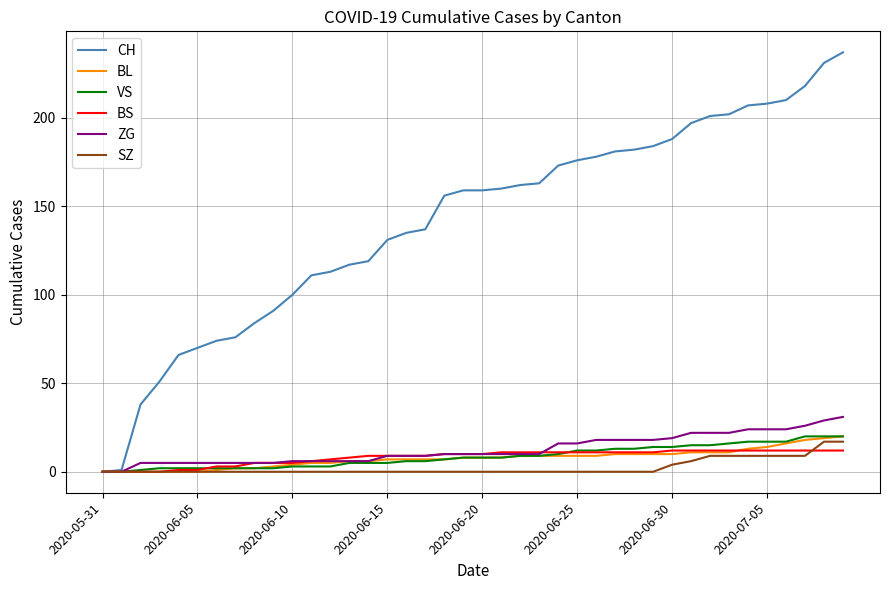

What is the maximum value for BS?

12